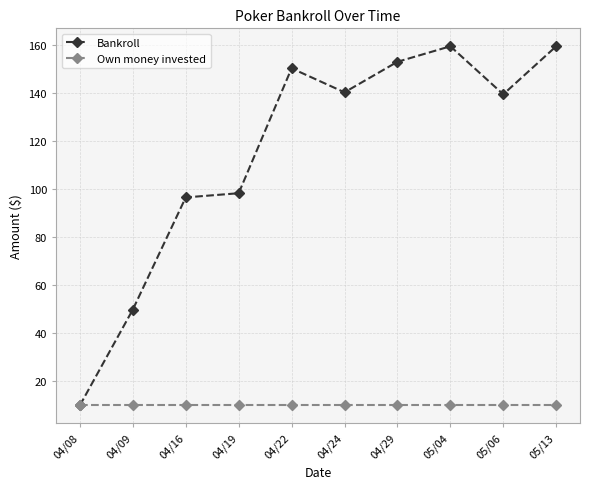

Which series has the largest range (max minus min)?

Bankroll